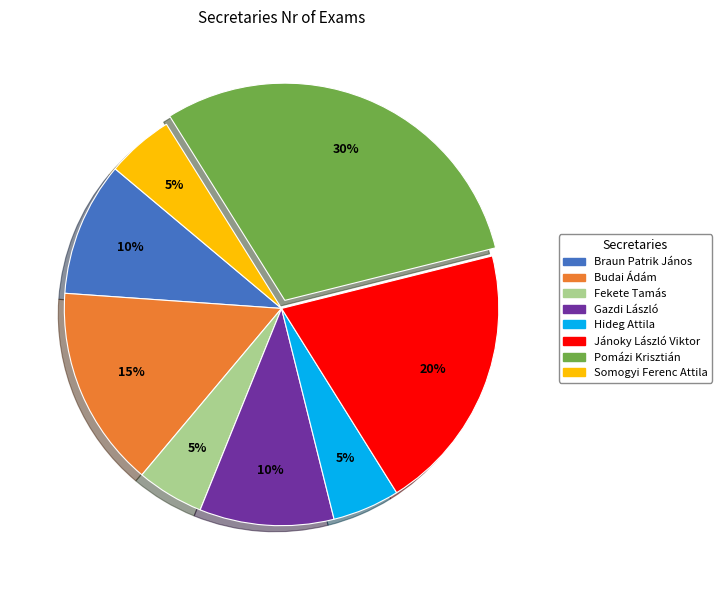

Does Gazdi László account for over 50% of the chart?

No